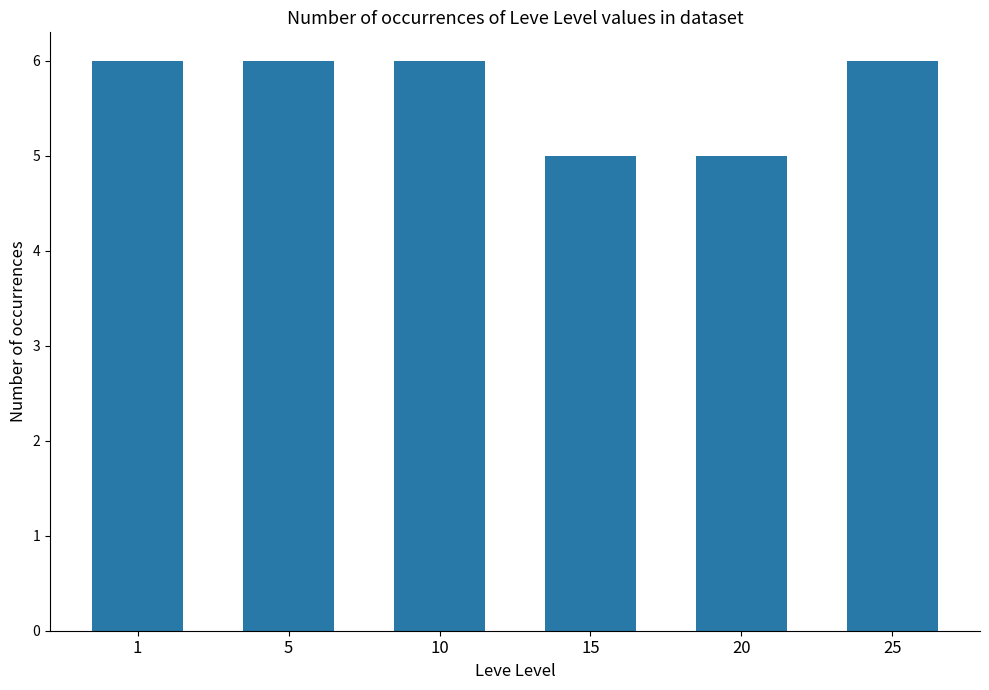

Between 20 and 25, which is larger?

25